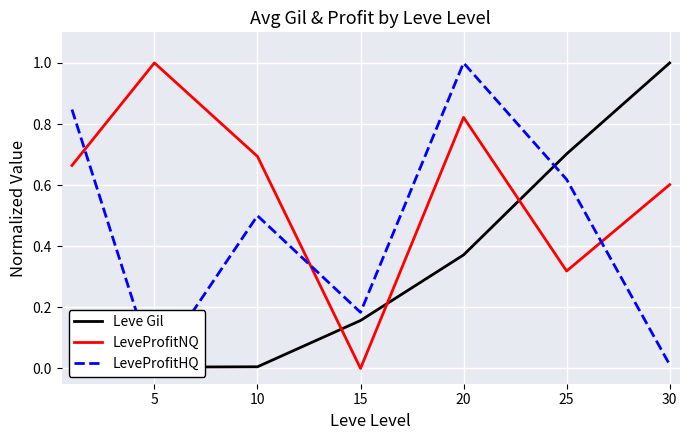

At which label does LeveProfitNQ reach its peak?

5